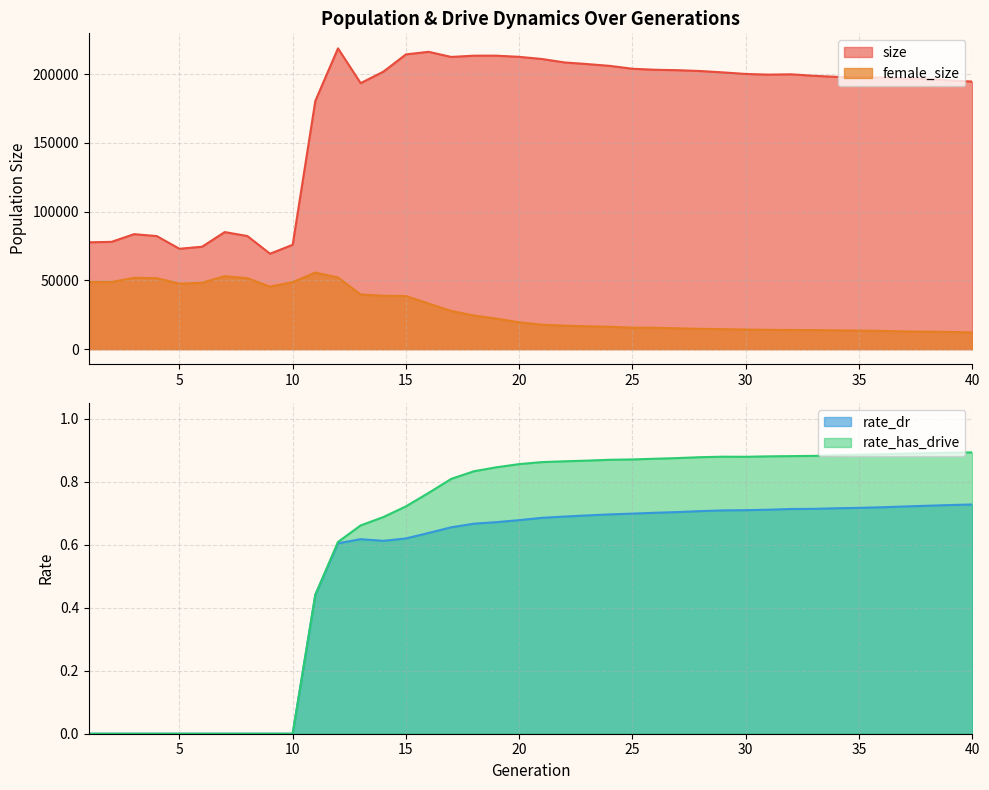

At how many categories does at least one series exceed 132204?

30